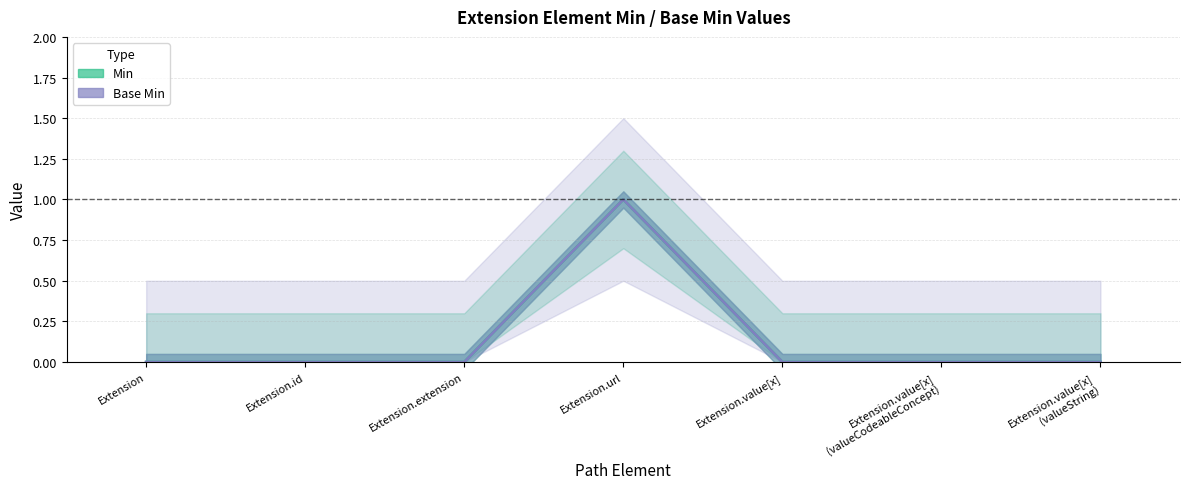

What are all the series names shown in the legend?

Min, Base Min